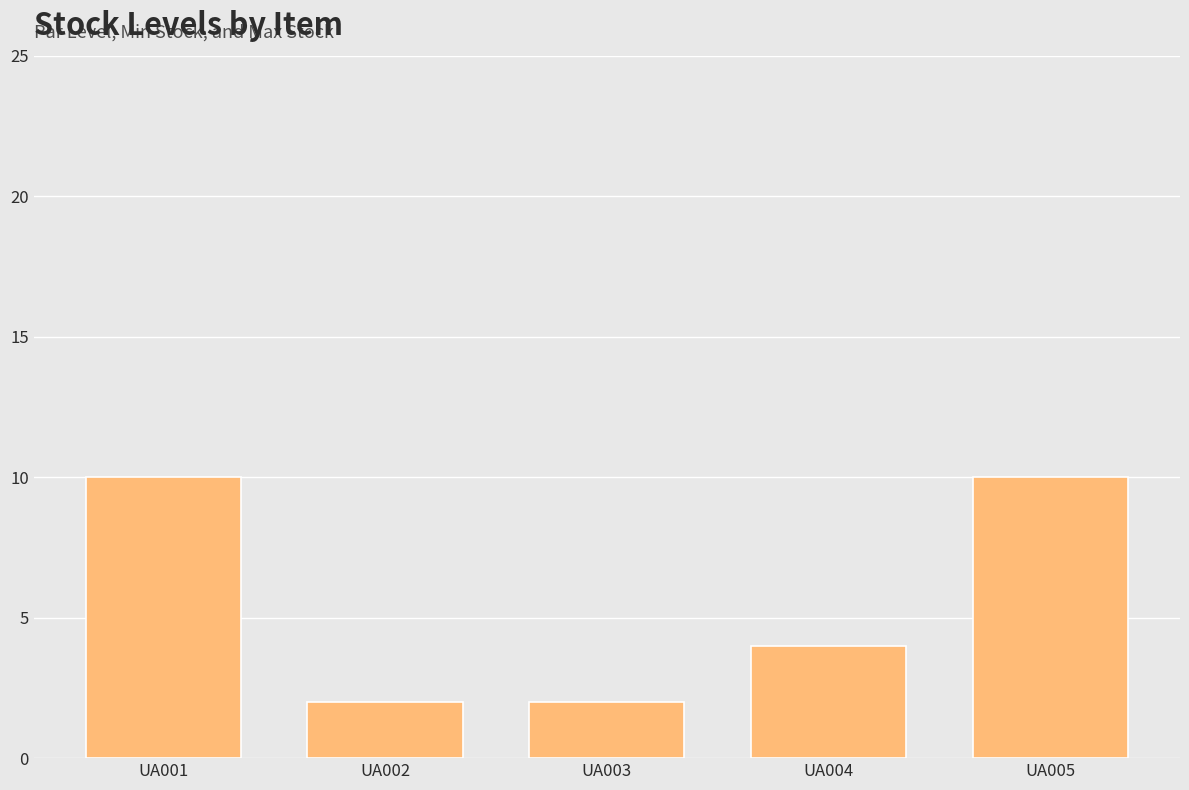

Is it true that the value at UA002 is 3?

False